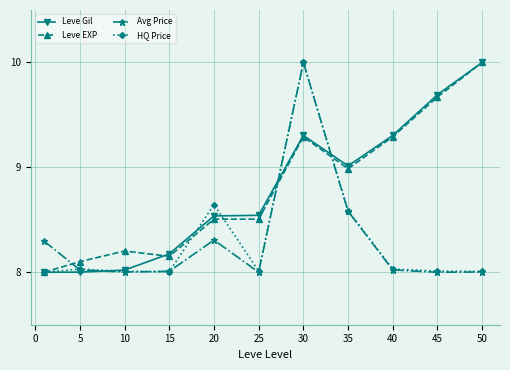

True or false: Leve Gil has more than 0 points higher than both neighbors.

True